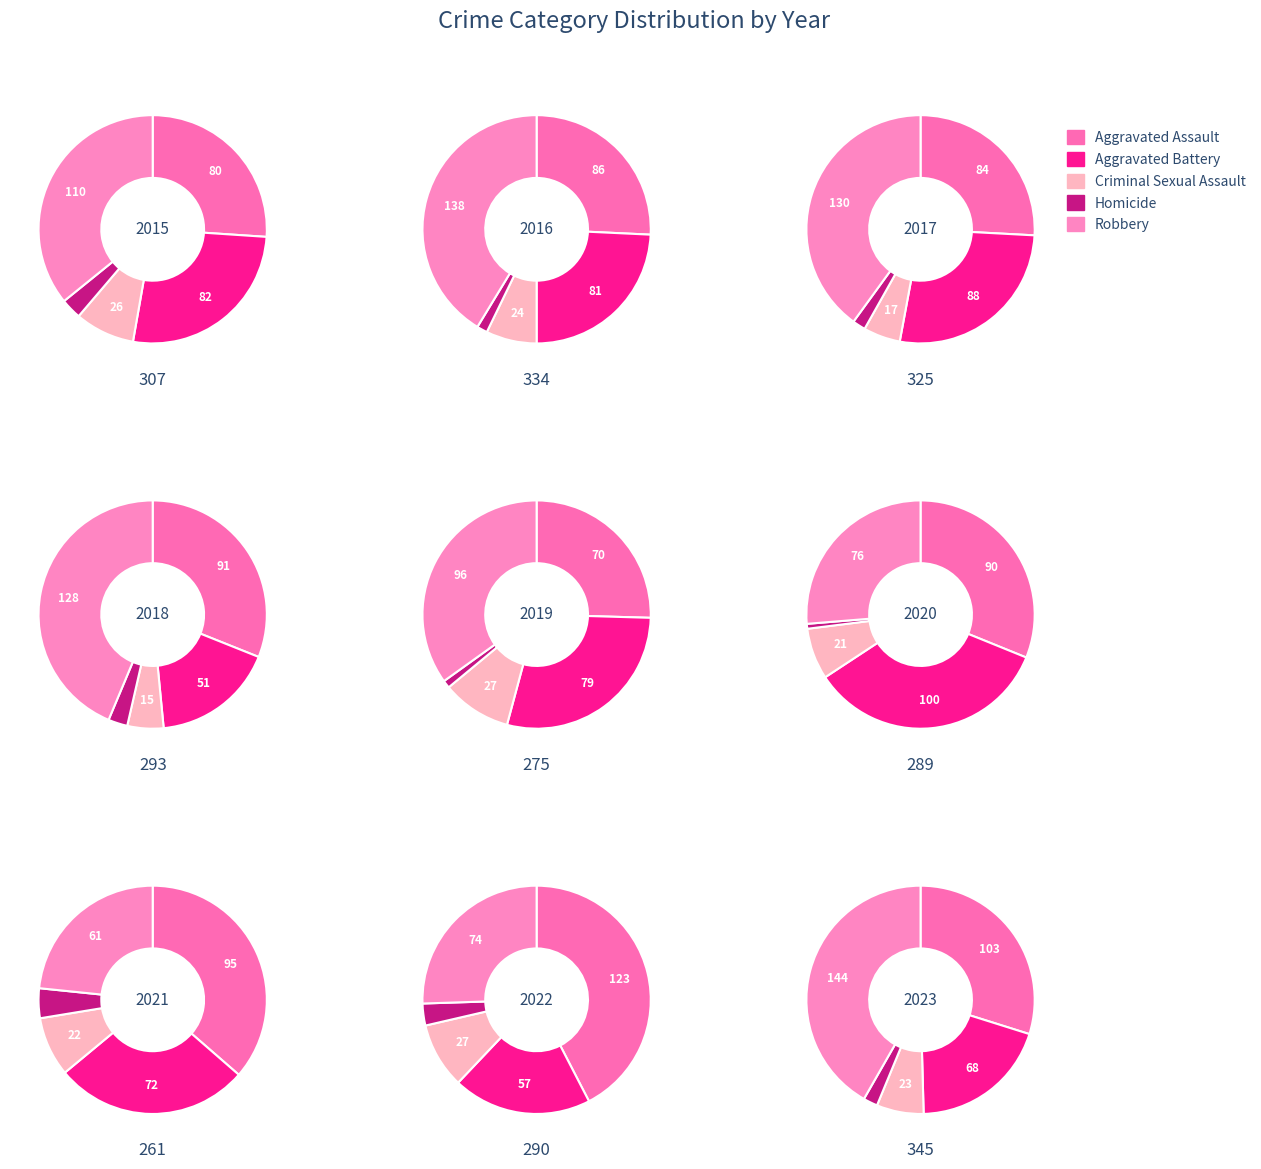

Rank the series by their maximum value, from lowest to highest.

Homicide, Criminal Sexual Assault, Aggravated Battery, Aggravated Assault, Robbery